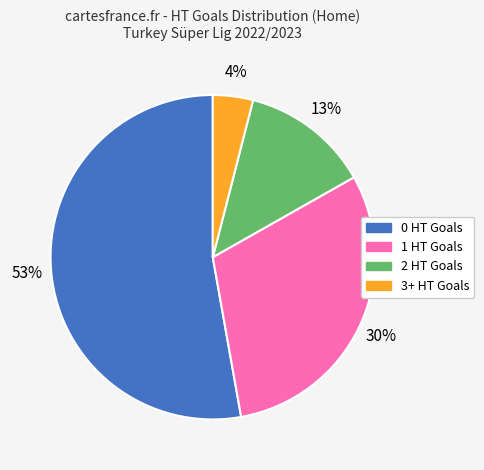

Which slice represents more than half of the pie?

0 HT Goals